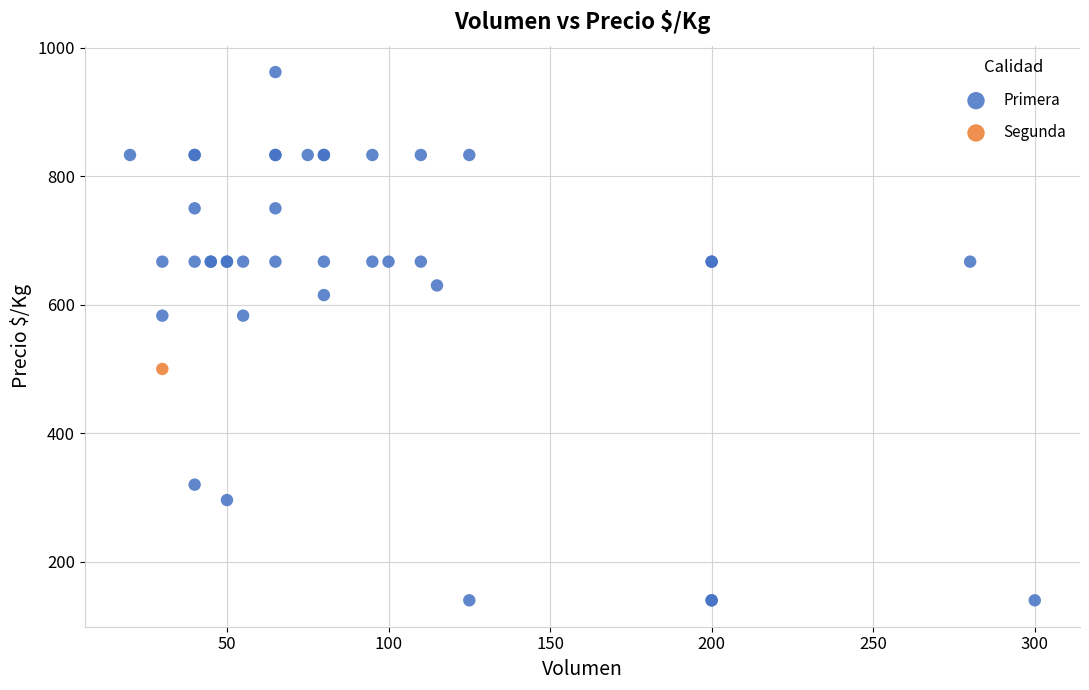

What are all the series names shown in the legend?

Primera, Segunda